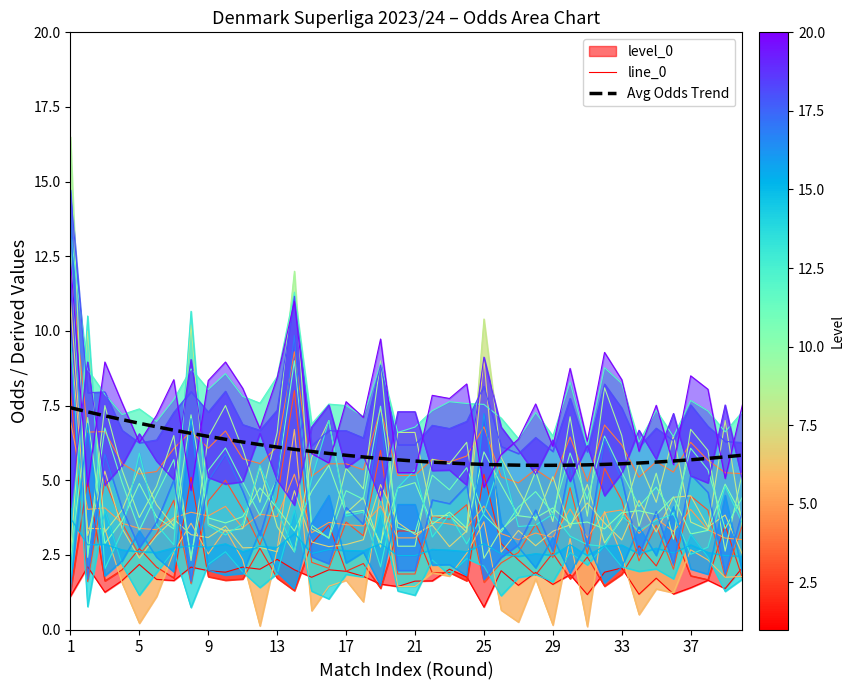

Reading left to right, list all the values displayed in this chart.

line_0: 1.1	2.1	1.2	1.6	2.2	1.7	1.6	2.1	2.0	1.9	2.1	2.0	2.4	2.0	1.8	2.0	1.9	1.8	1.5	1.4	1.6	1.6	2.0	1.8	0.8	2.0	1.5	1.9	1.5	1.8	1.2	1.9	2.1	1.2	1.7	1.2	1.4	1.6	1.4	2.1
Avg Odds Trend: 7.4	7.3	7.2	7.0	6.9	6.8	6.7	6.6	6.5	6.4	6.3	6.2	6.1	6.0	6.0	5.9	5.8	5.8	5.7	5.7	5.6	5.6	5.6	5.5	5.5	5.5	5.5	5.5	5.5	5.5	5.5	5.5	5.6	5.6	5.6	5.6	5.7	5.7	5.8	5.8